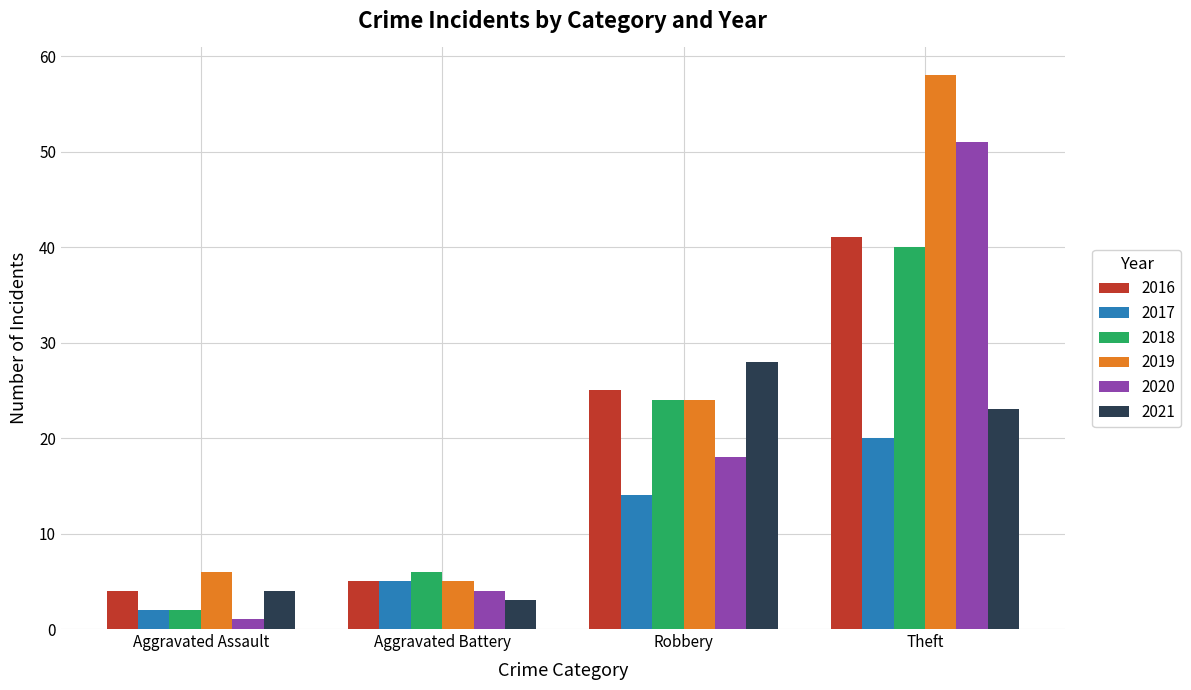

How many bars are there in each group?

6